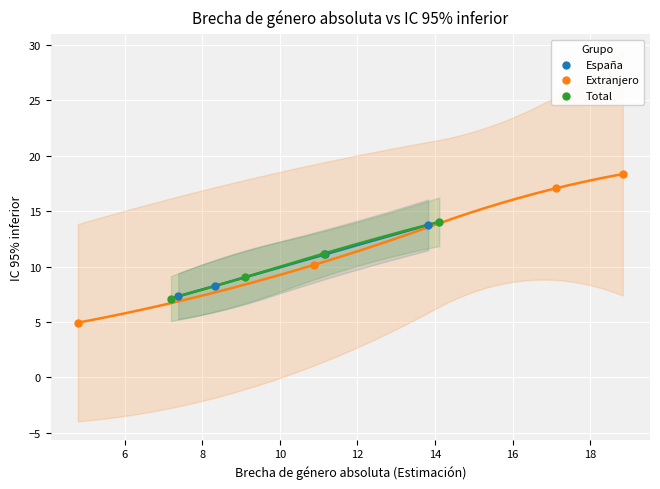

Which series reaches the maximum Y coordinate?

Extranjero